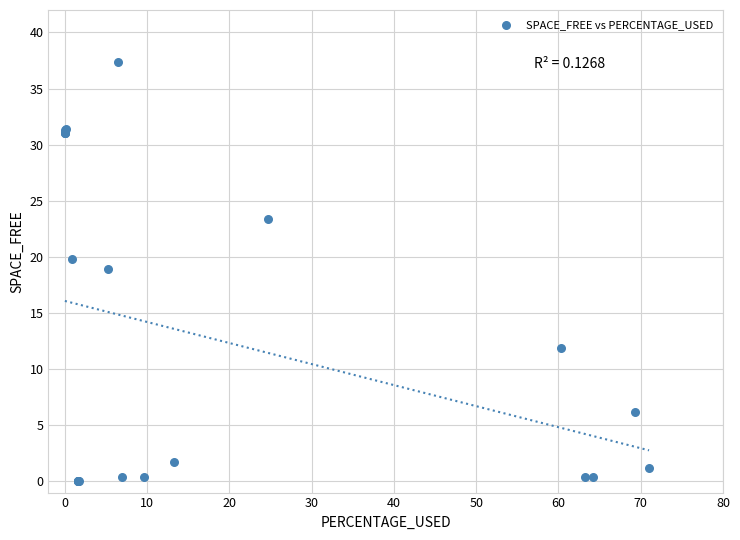

What Y value in the scatter plot is closest to 18?

18.9